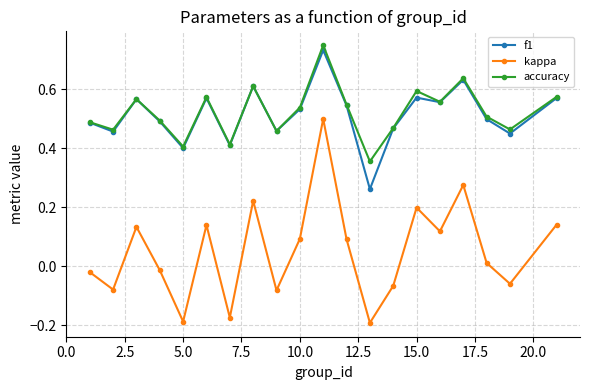

At how many categories does at least one series exceed 0?

20